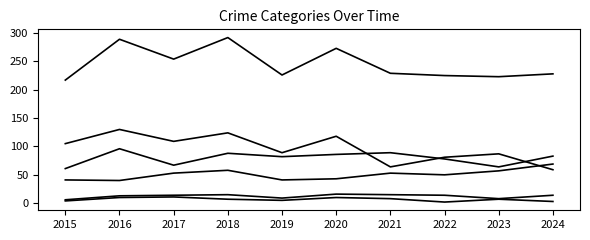

Is this an area chart (filled region under the line)?

No